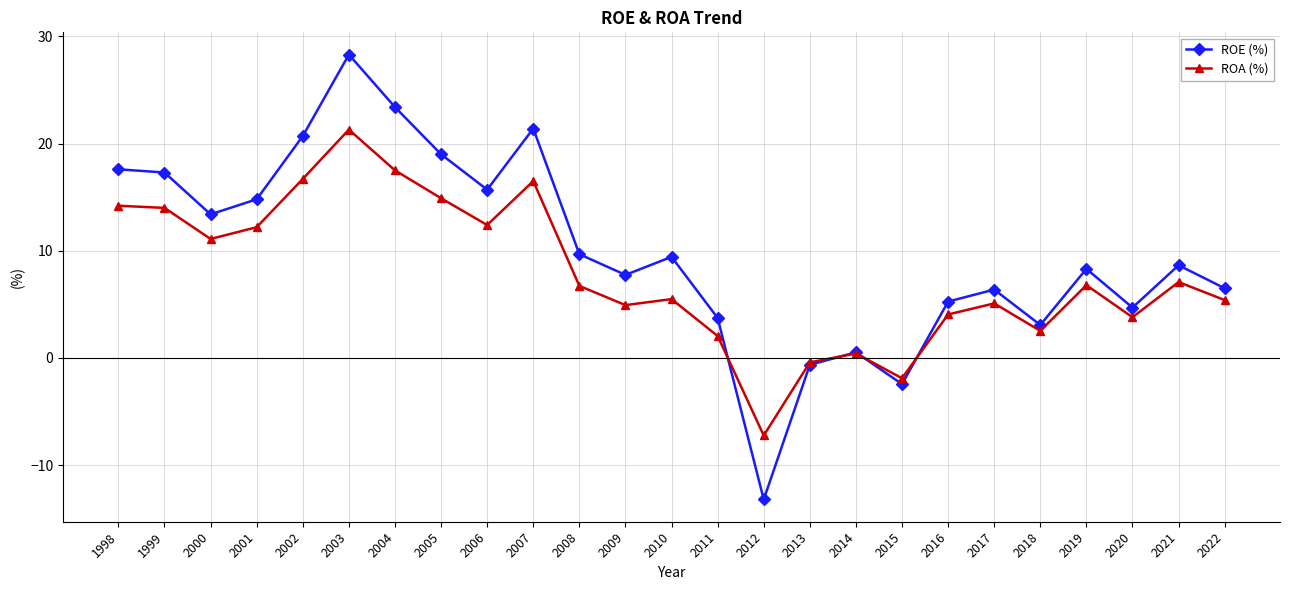

Between 2000 and 2002, which series saw the biggest shift?

ROE (%)